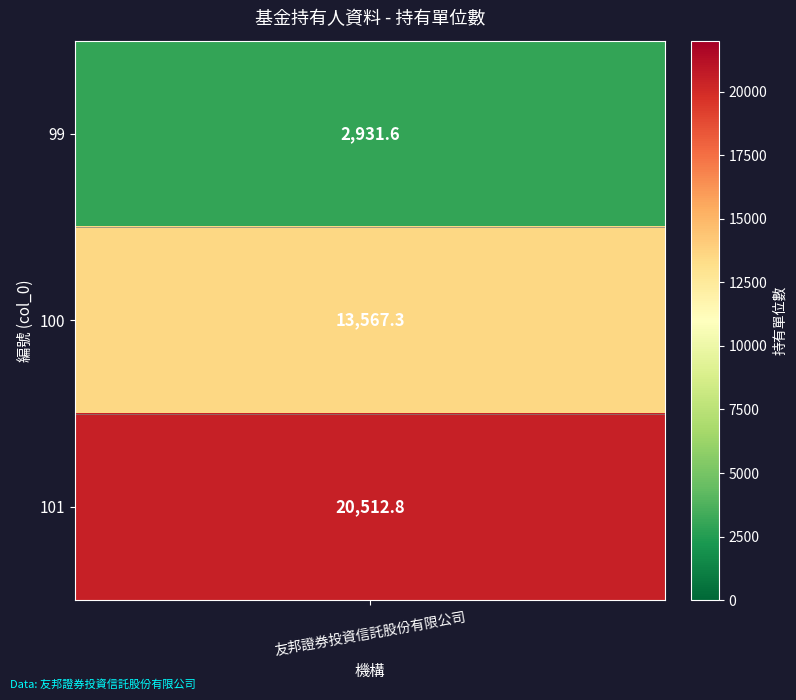

What is the difference between the maximum and second lowest values?

6945.5